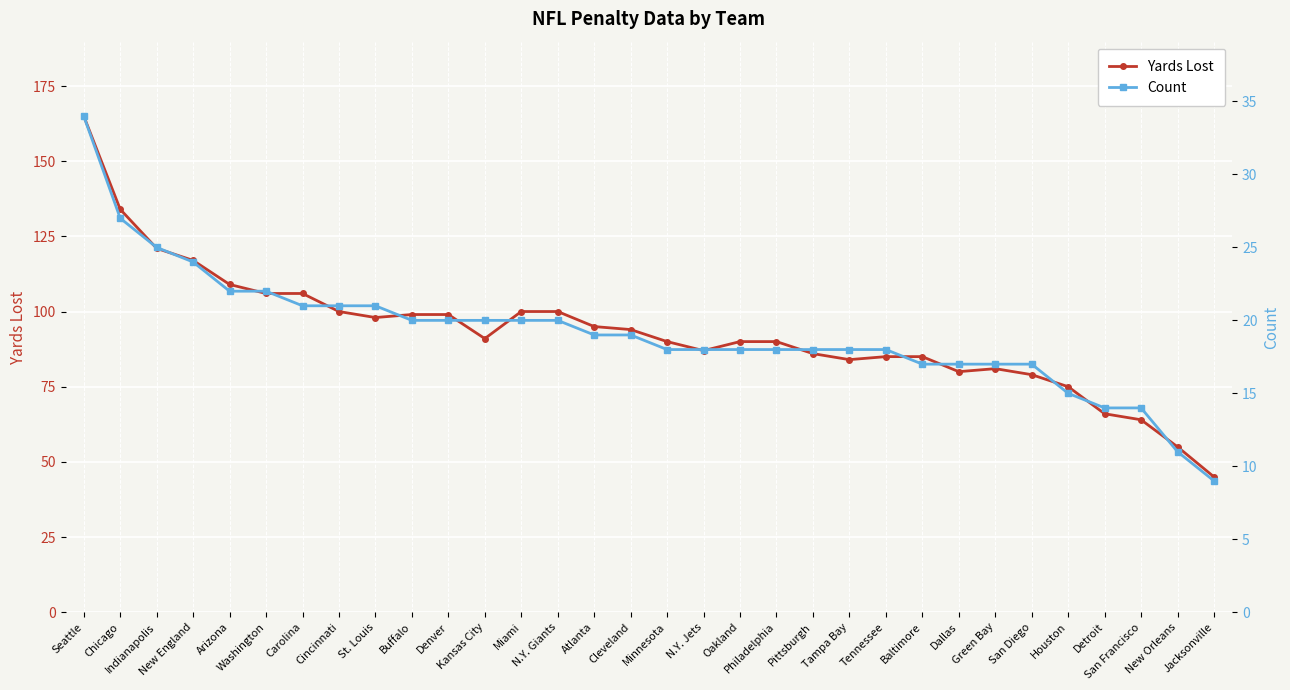

The value of Yards Lost at Oakland is 27. True or false?

False